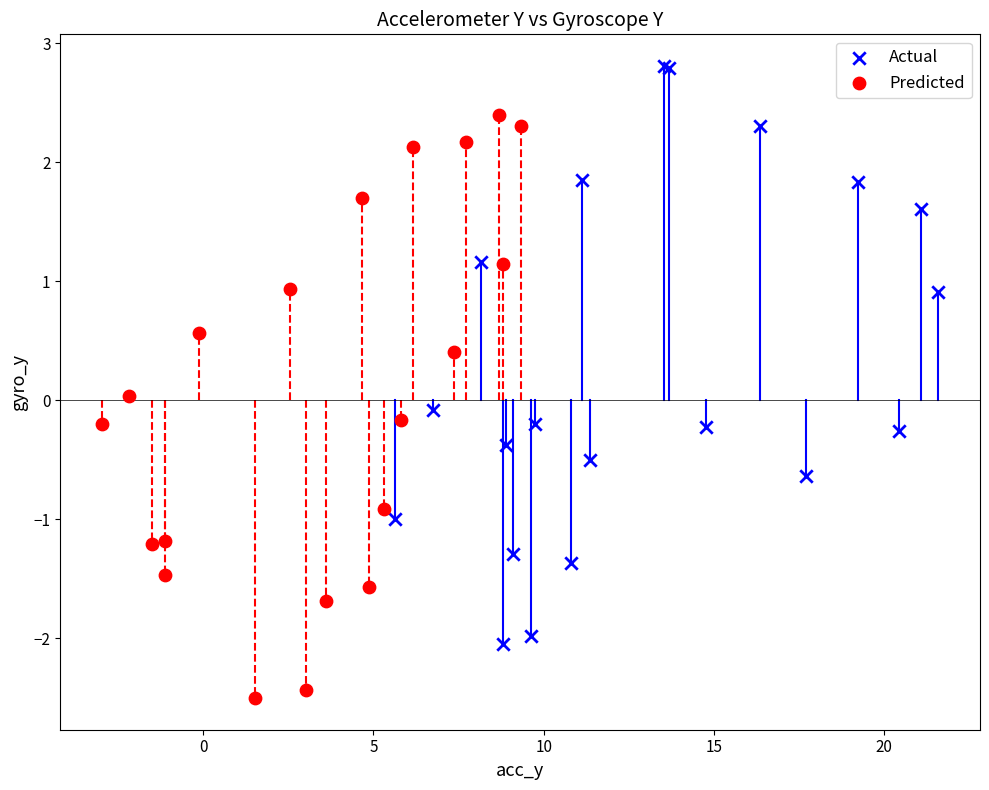

Which series contains the lowest Y value?

Predicted